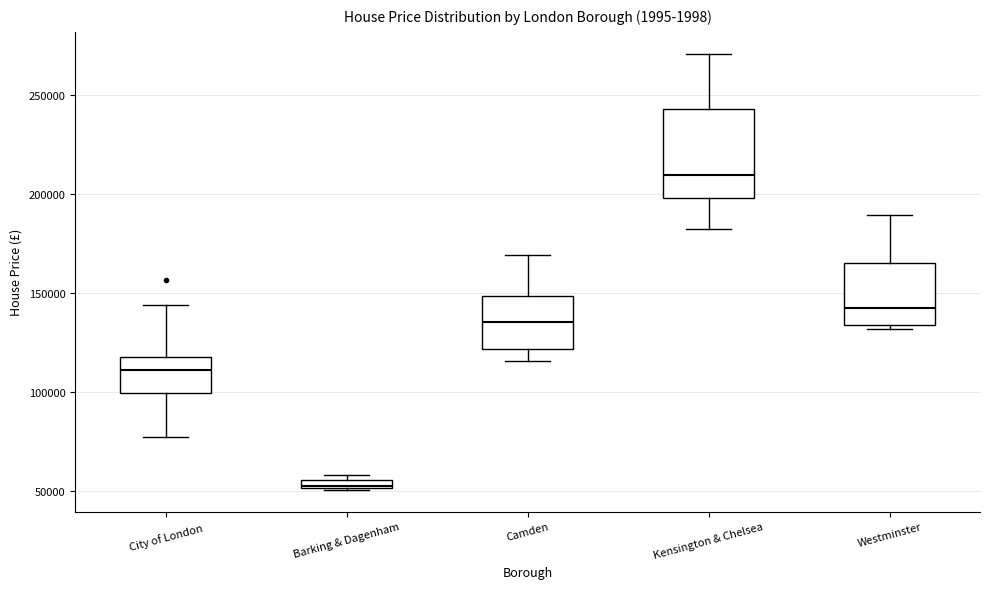

Which box is the tallest, from its lower edge to its upper edge?

Kensington & Chelsea